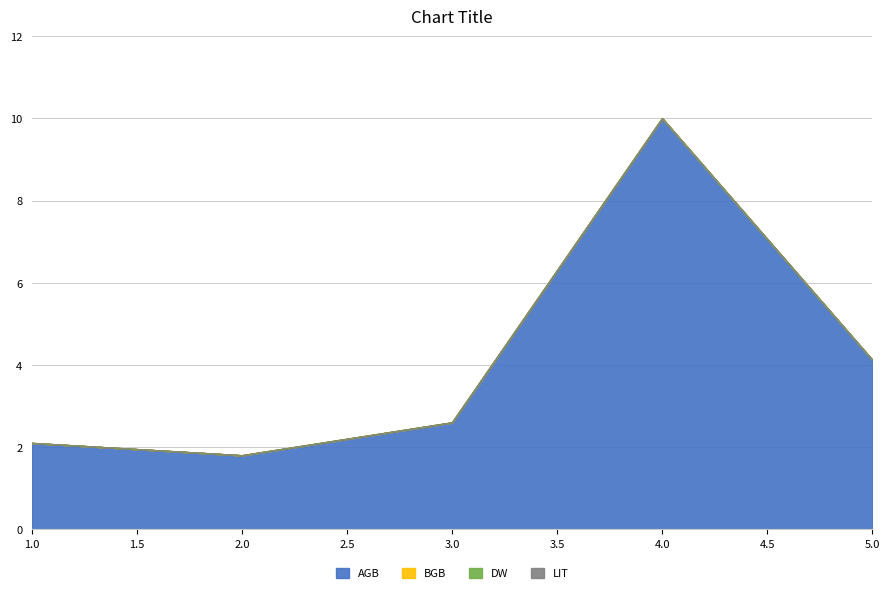

True or false: AGB and BGB cross at least once.

False